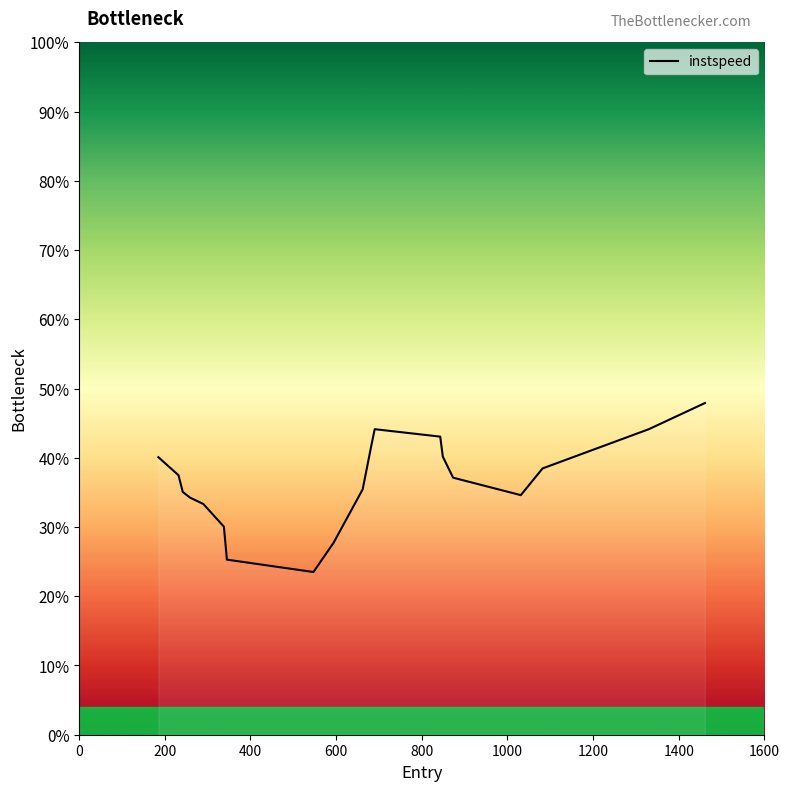

Count the values in the range 0 to 1.

20